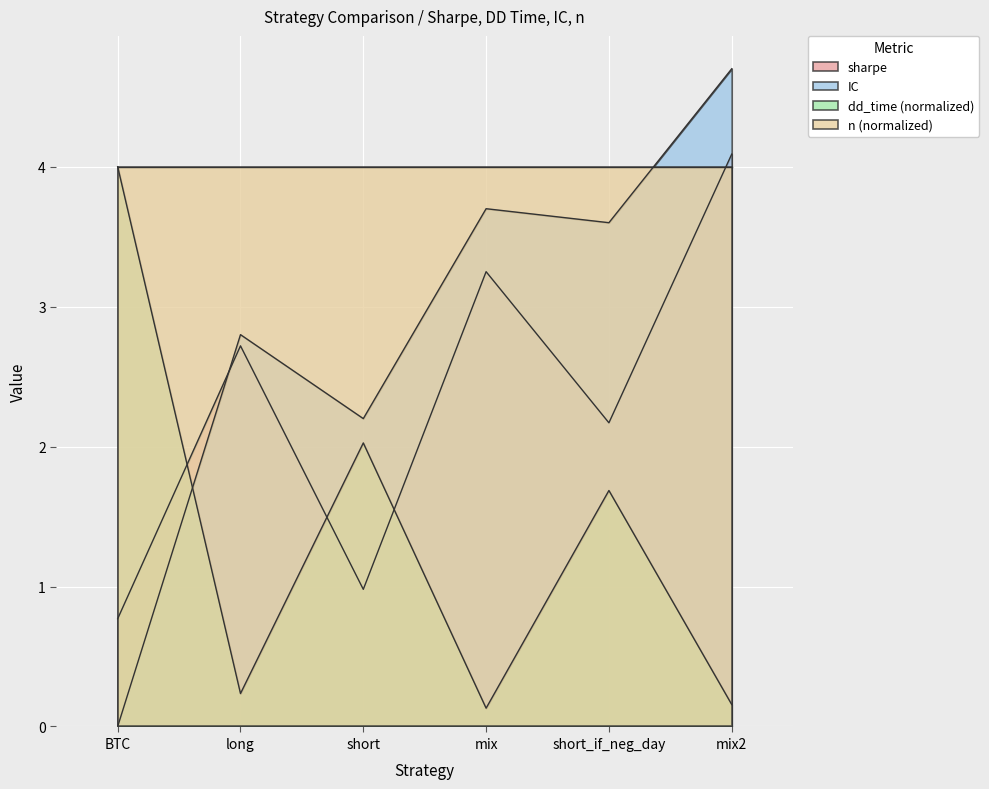

The value of IC at short is 3.5. True or false?

False